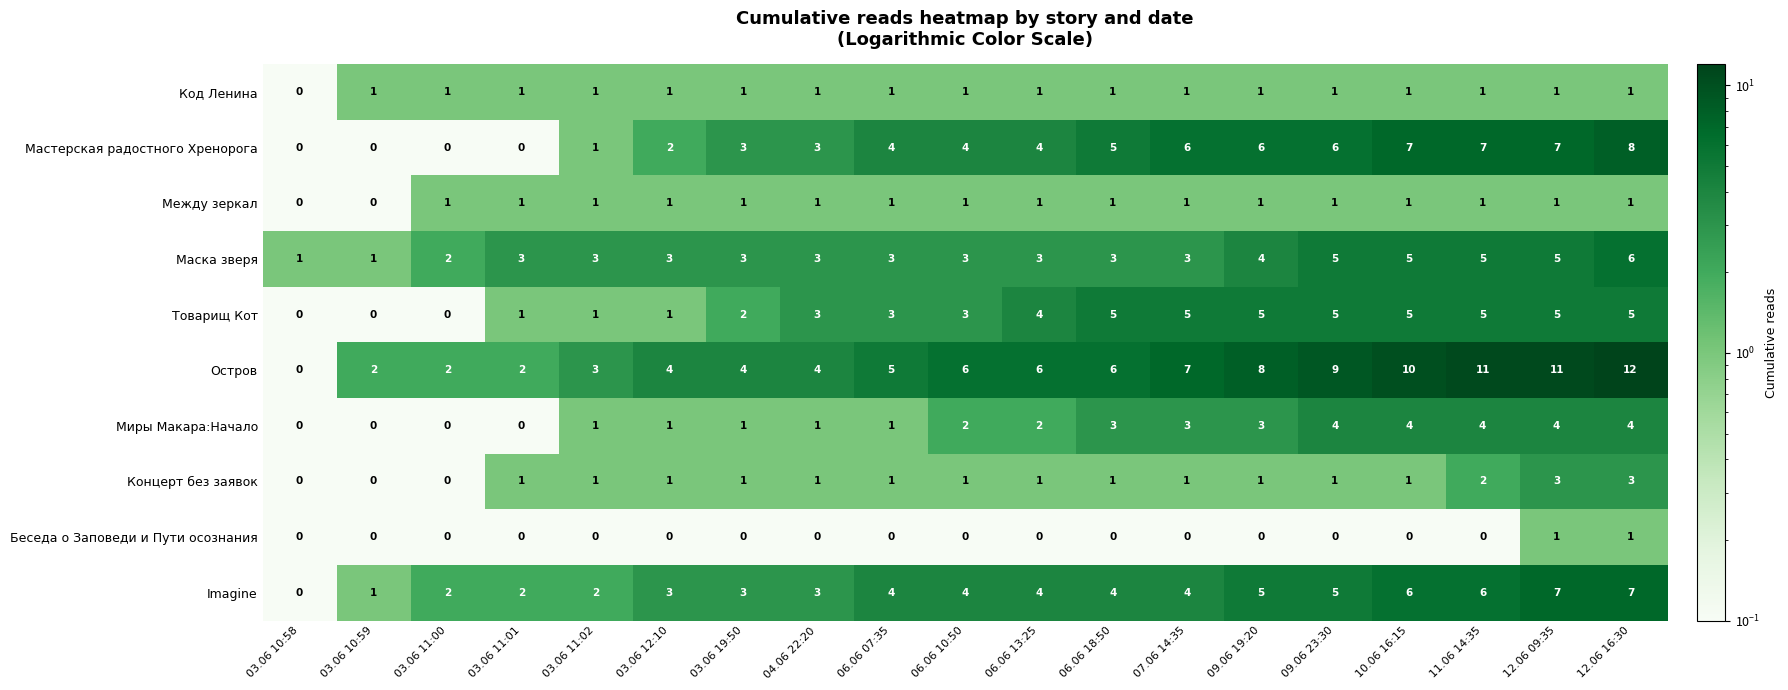

What is the smallest value displayed?

0